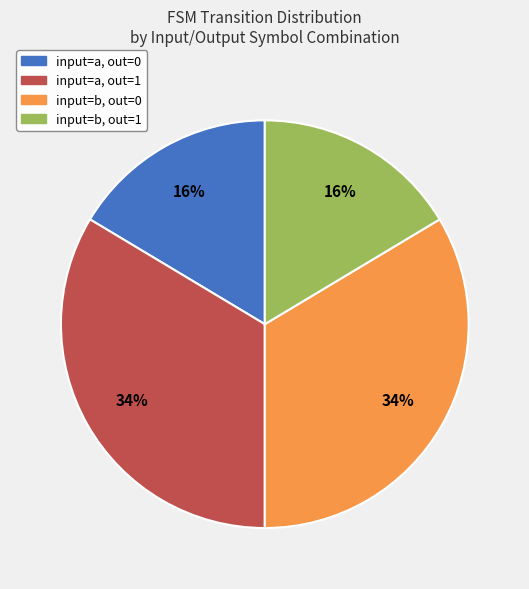

True or false: input=a, out=1 accounts for 34% of the total.

True